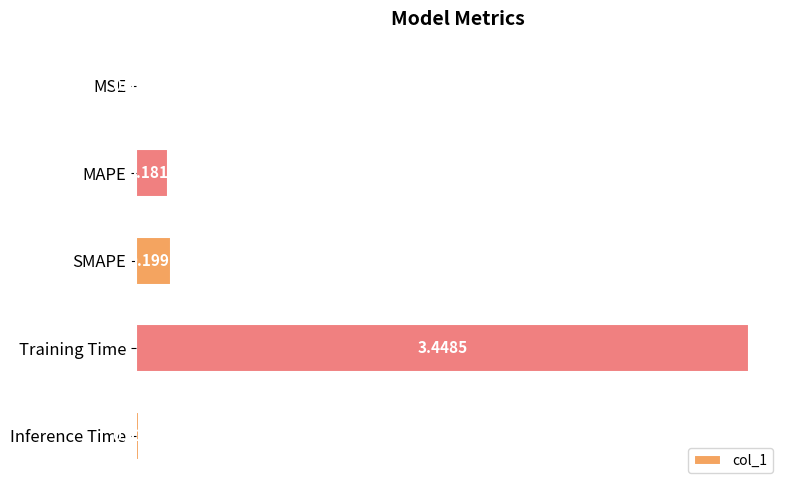

What is the label of the 3rd bar from the bottom?

SMAPE